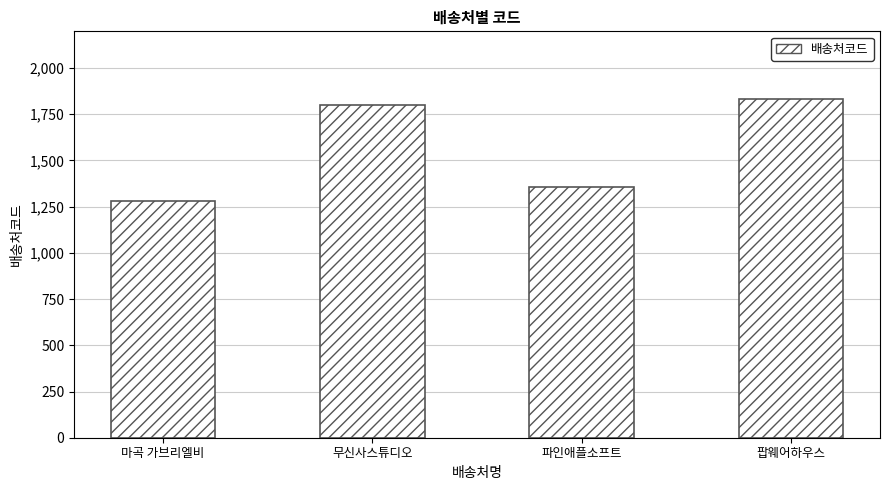

Where is the data nearest to the value 1557?

파인애플소프트